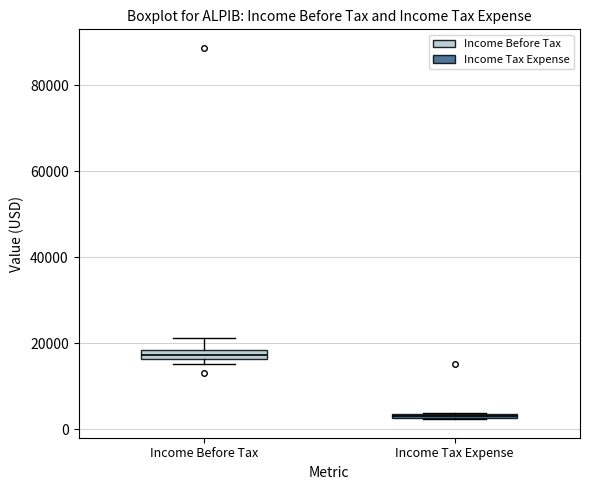

Which box has the highest median line?

Income Before Tax